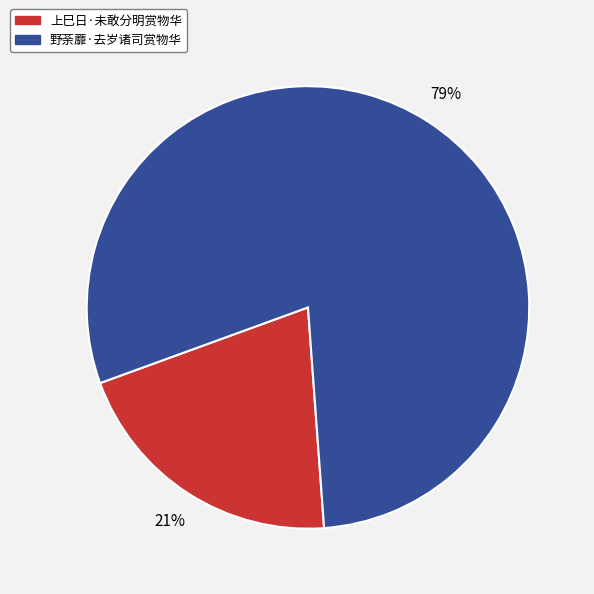

Do 上巳日·未敢分明赏物华 and 野荼蘼·去岁诸司赏物华 together represent more than half of the pie?

Yes